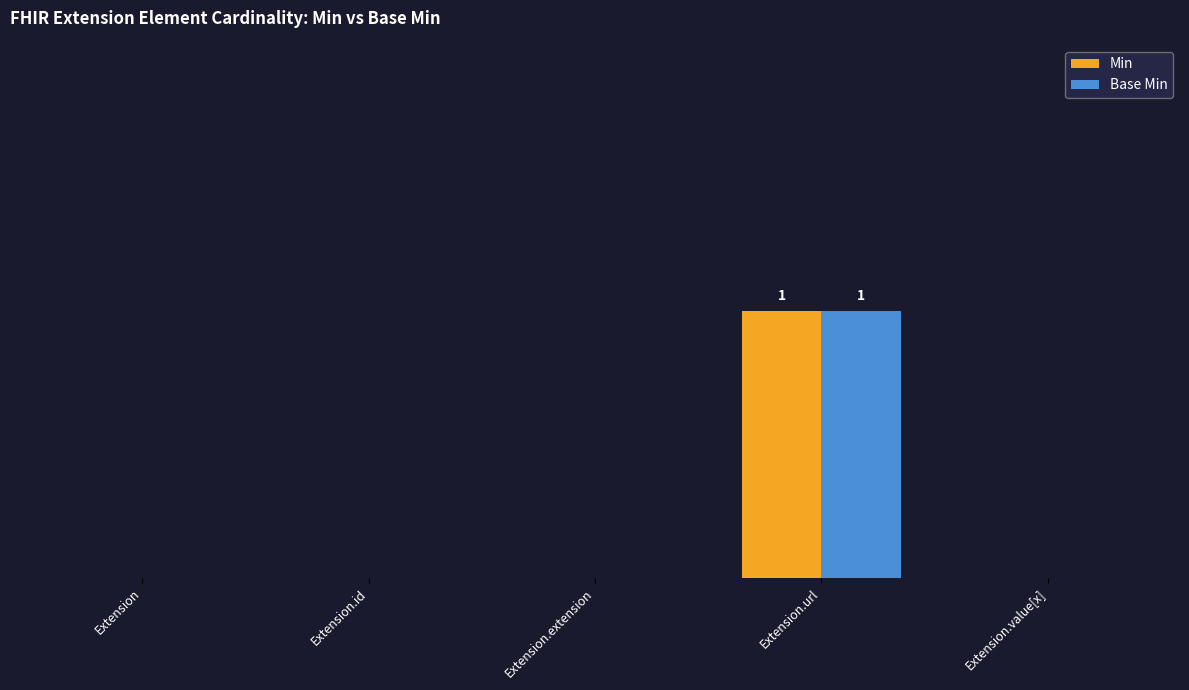

What are all the series names shown in the legend?

Min, Base Min